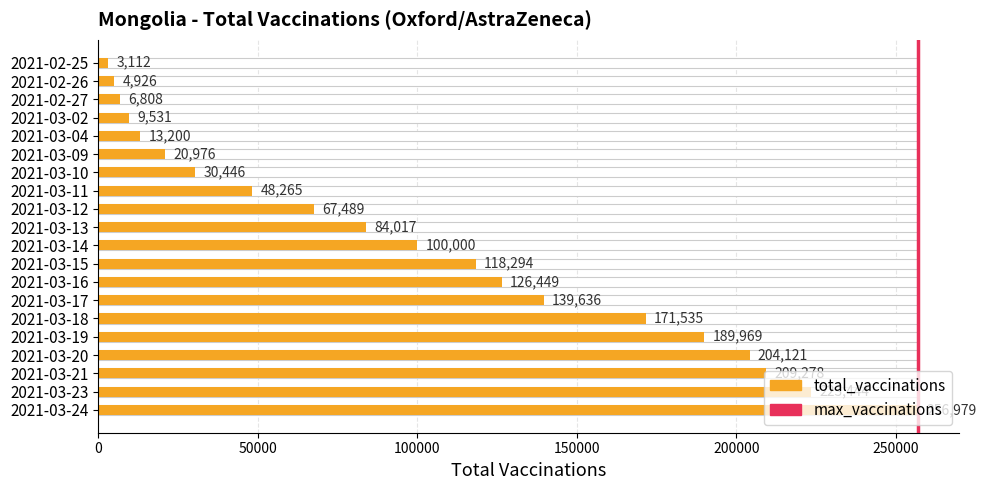

Count the number of categories in the chart.

20